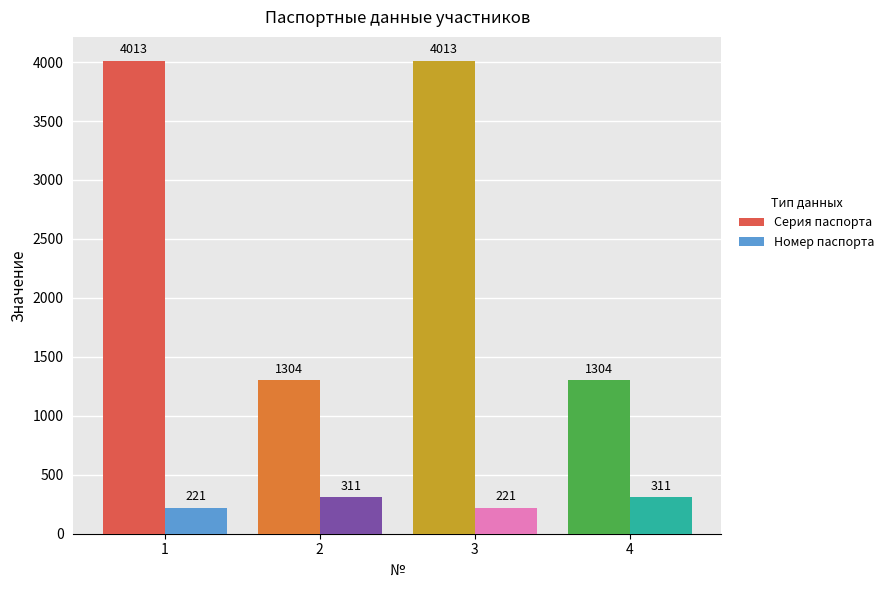

Rank the series by their average value, from lowest to highest.

Номер паспорта, Серия паспорта